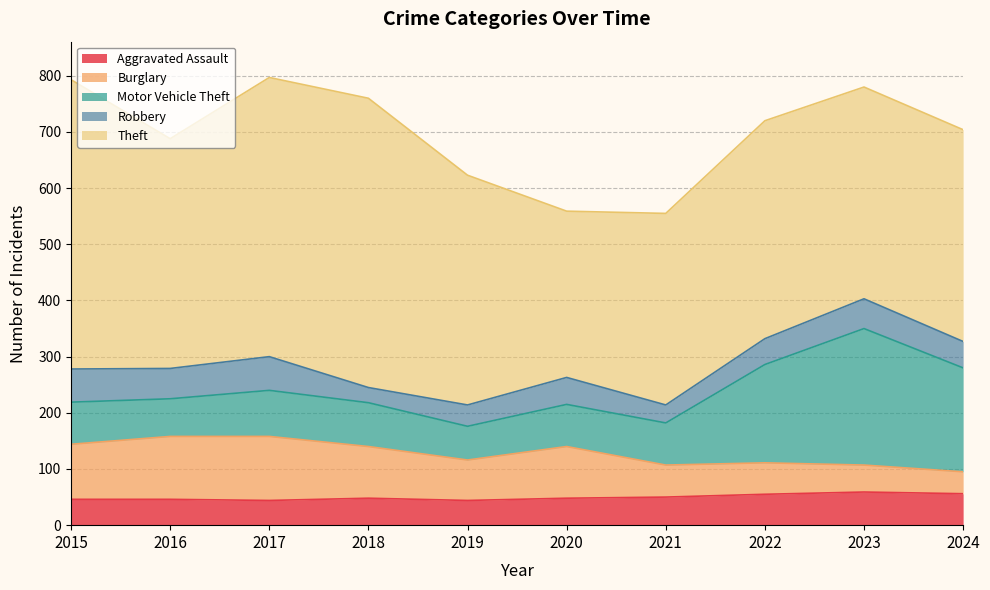

List the labels in order of Aggravated Assault value, smallest first.

2017, 2019, 2015, 2016, 2018, 2020, 2021, 2022, 2024, 2023